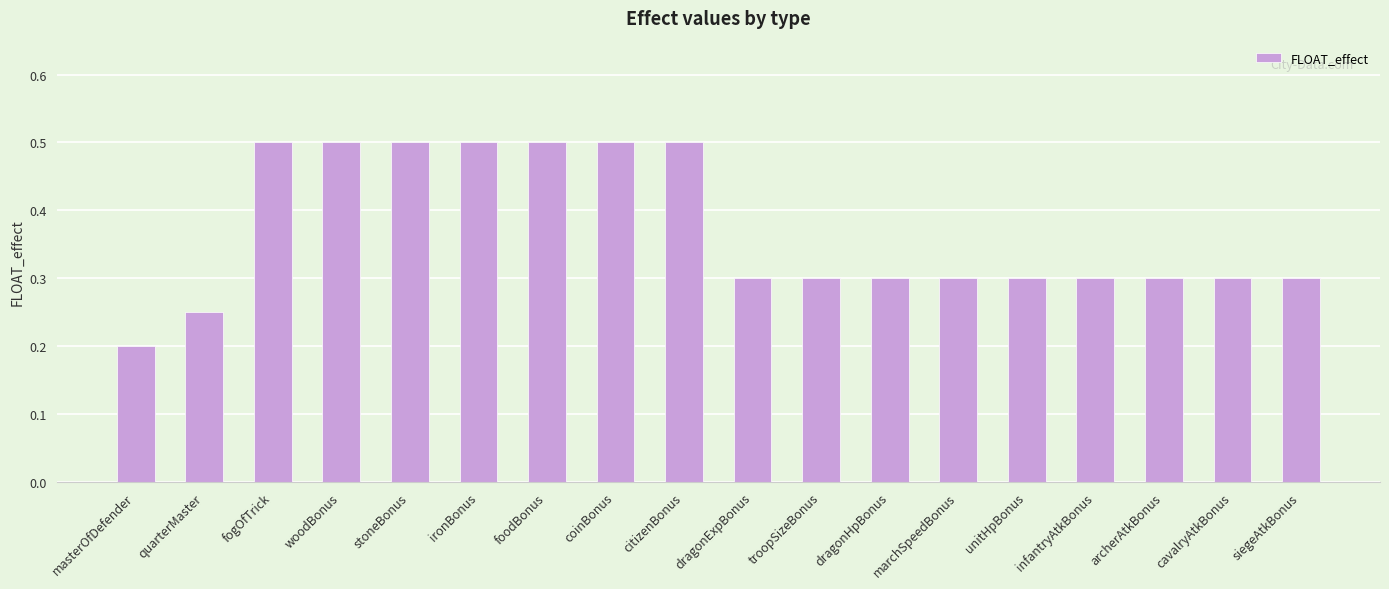

Where is the data nearest to the value 0?

masterOfDefender